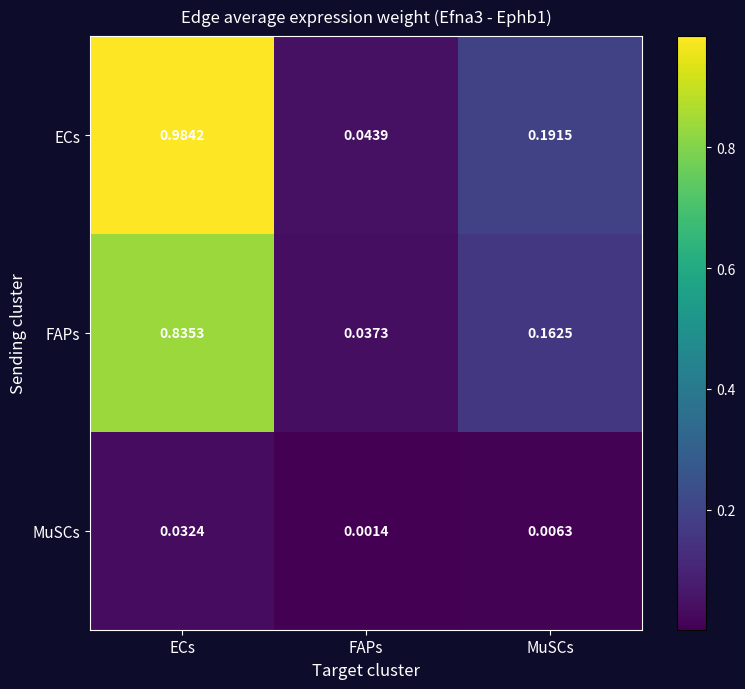

Count the number of data series in this chart.

3